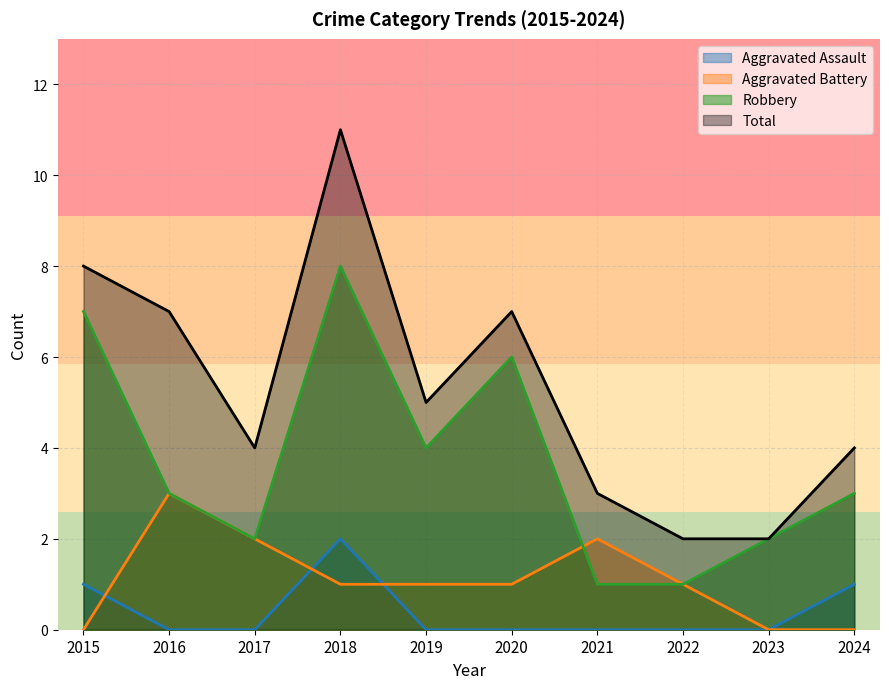

Reading left to right, transcribe all the data shown in this chart.

Aggravated Assault: 2015=1	2016=0	2017=0	2018=2	2019=0	2020=0	2021=0	2022=0	2023=0	2024=1
Aggravated Battery: 2015=0	2016=3	2017=2	2018=1	2019=1	2020=1	2021=2	2022=1	2023=0	2024=0
Robbery: 2015=7	2016=3	2017=2	2018=8	2019=4	2020=6	2021=1	2022=1	2023=2	2024=3
Total: 2015=8	2016=7	2017=4	2018=11	2019=5	2020=7	2021=3	2022=2	2023=2	2024=4